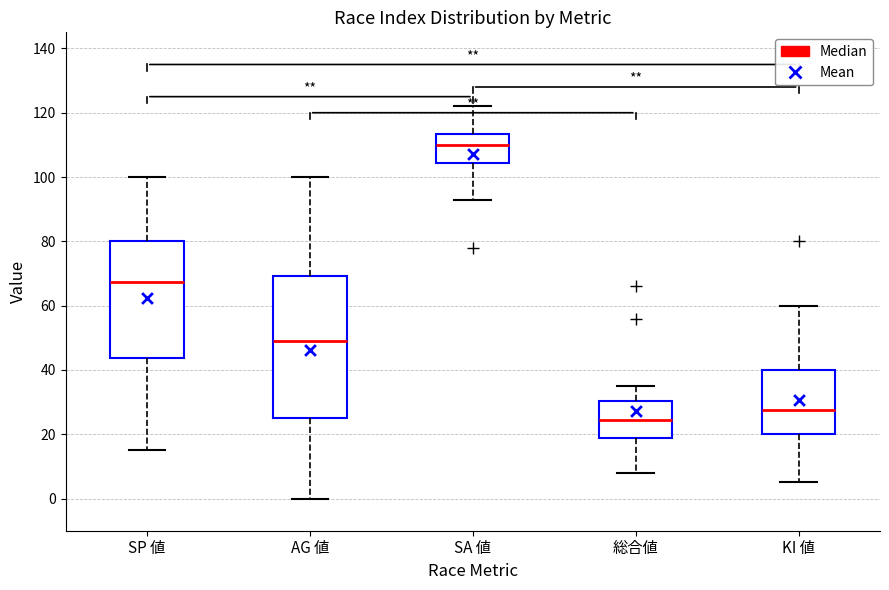

Which box has the highest median line?

SA 値